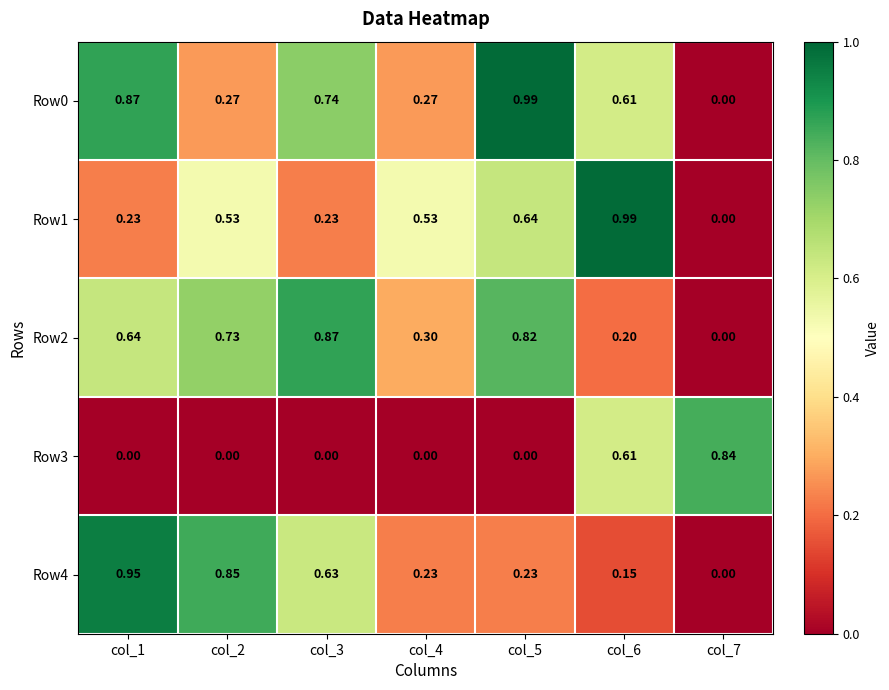

Is the value of Row1 at col_2 greater than the value of Row0 at col_7?

Yes